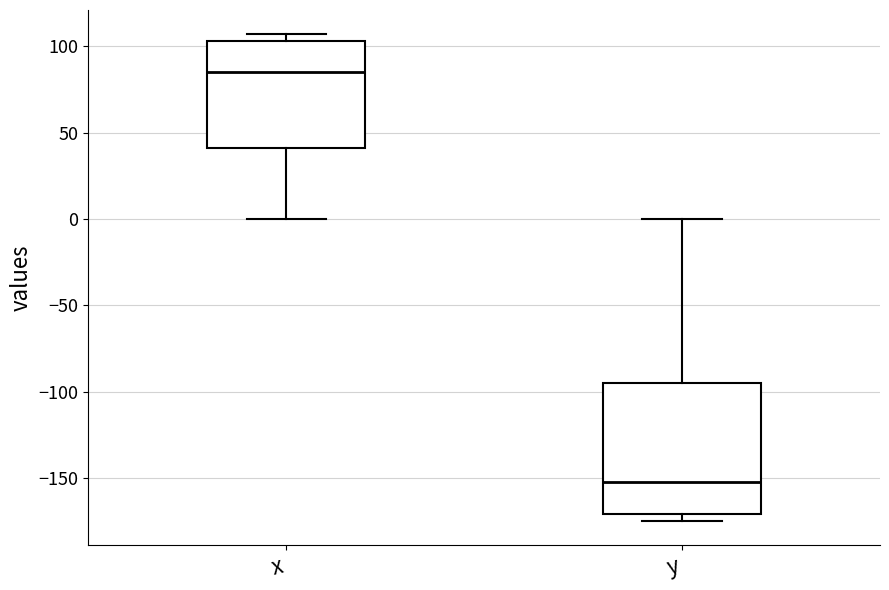

Reading left to right, transcribe this box plot: for each box, give where its median line is, the range the box spans, and where its two whiskers end, as read against the y-axis. The values are not printed on the chart, so give them approximately, as read against the axis.

x: median 85, box 40 to 105, whiskers 0 to 105 (just above the box's upper edge)
y: median -155, box -170 to -95, whiskers -175 to 0